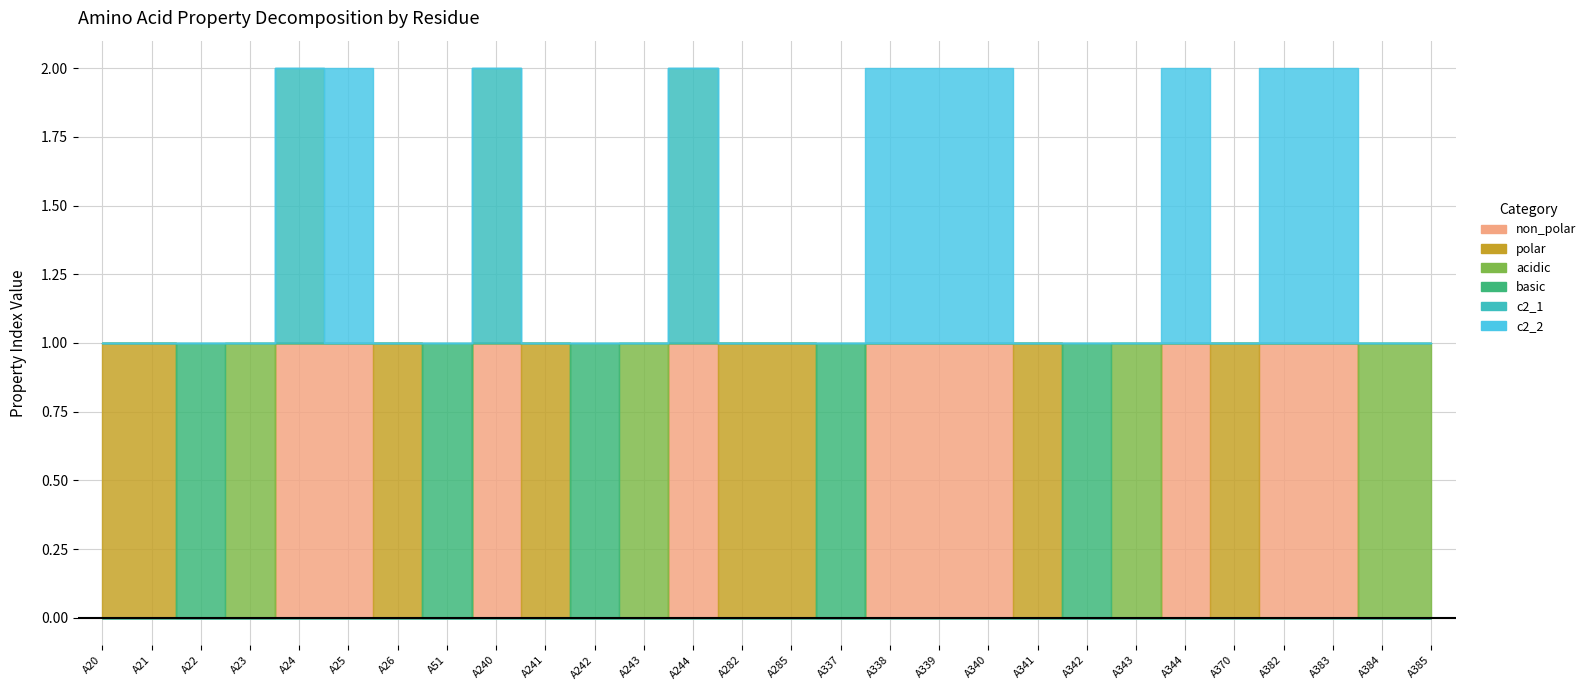

Which series changed the most between A240 and A285?

non_polar